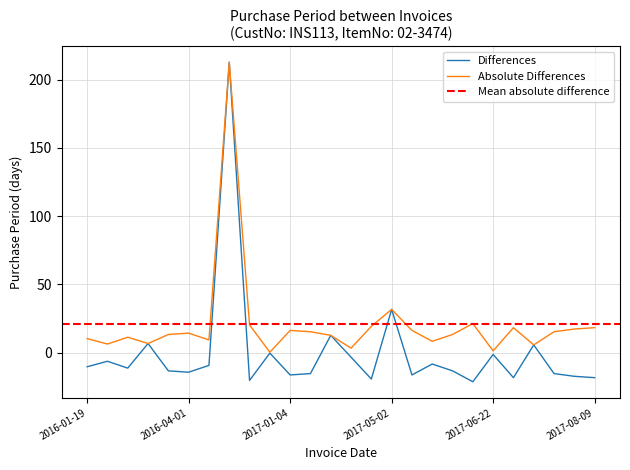

At which label does the data first exceed -11?

2016-01-19